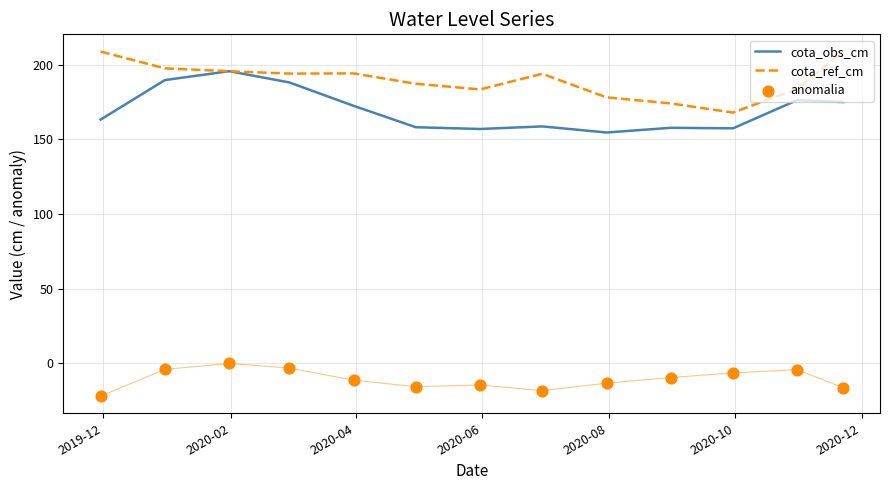

Which series has the largest Y range (max minus min)?

cota_obs_cm